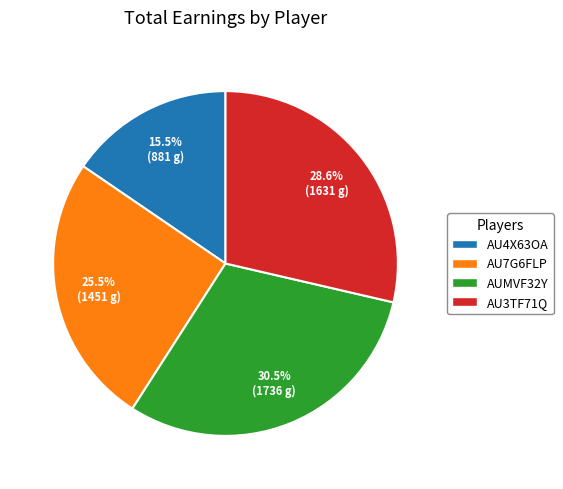

Rank the categories by value from highest to lowest.

AUMVF32Y, AU3TF71Q, AU7G6FLP, AU4X63OA